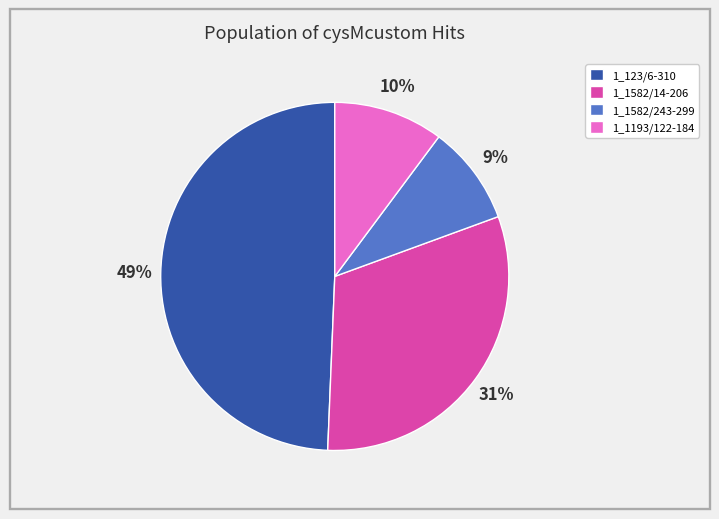

Which slice is the largest?

1_123/6-310